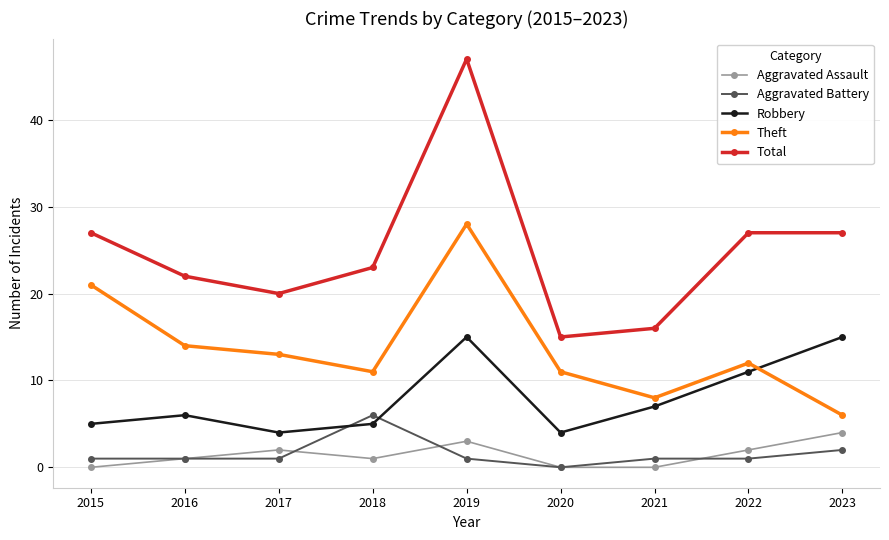

After their last crossing, which series has the higher values: Aggravated Battery or Aggravated Assault?

Aggravated Assault